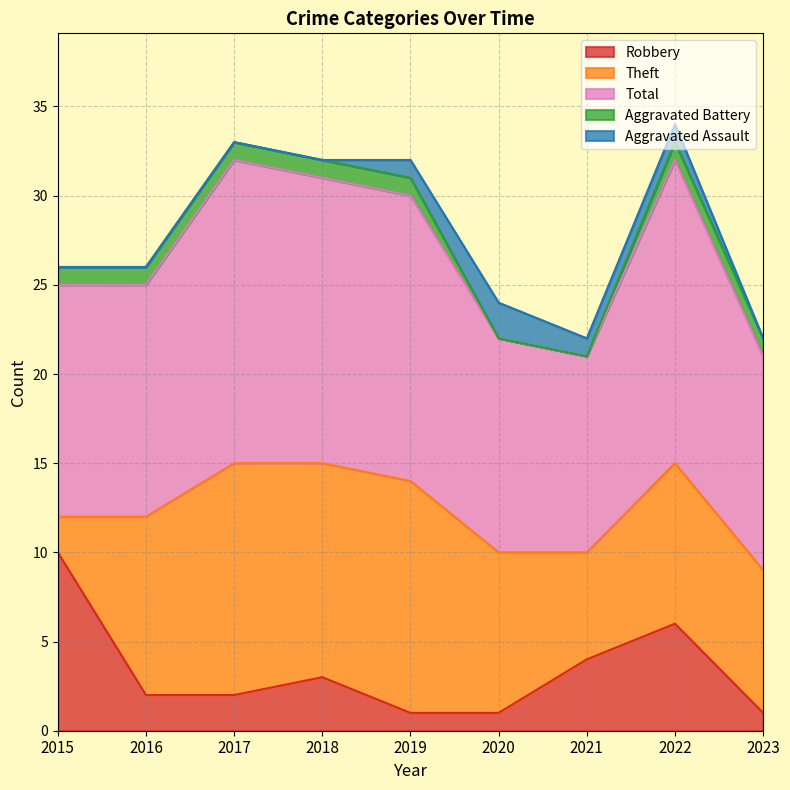

The value of Total at 2015 is 9. True or false?

False